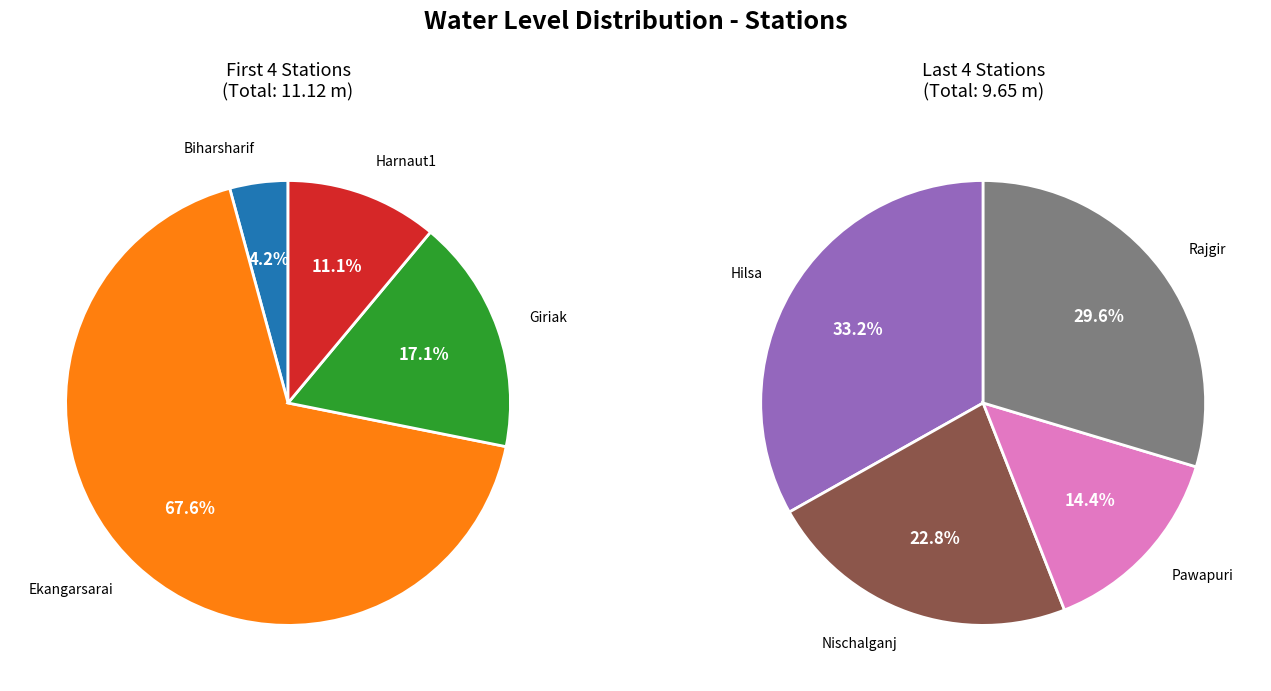

Do Biharsharif and Hilsa together represent more than half of the pie?

No